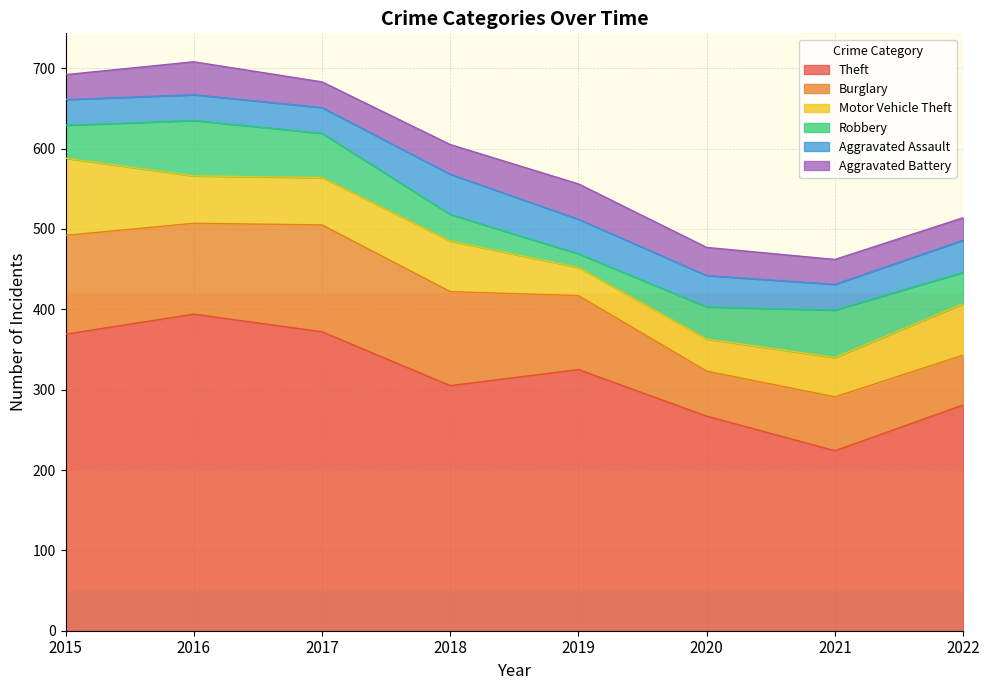

Does the chart have visible grid lines?

Yes